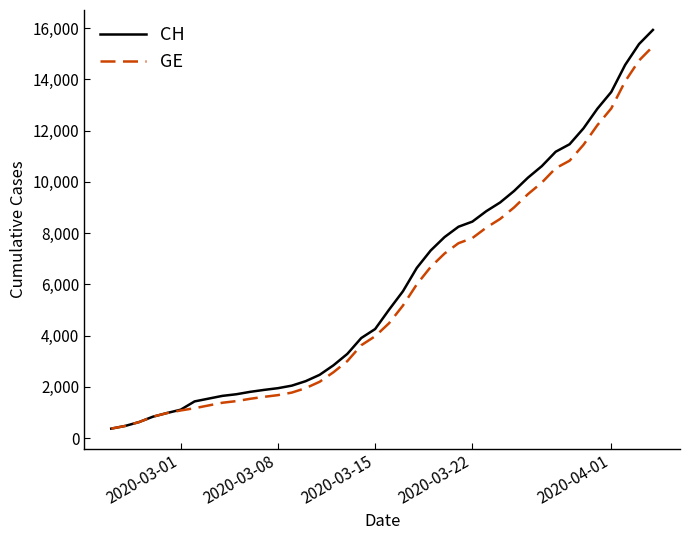

Which series has the widest spread of values?

CH